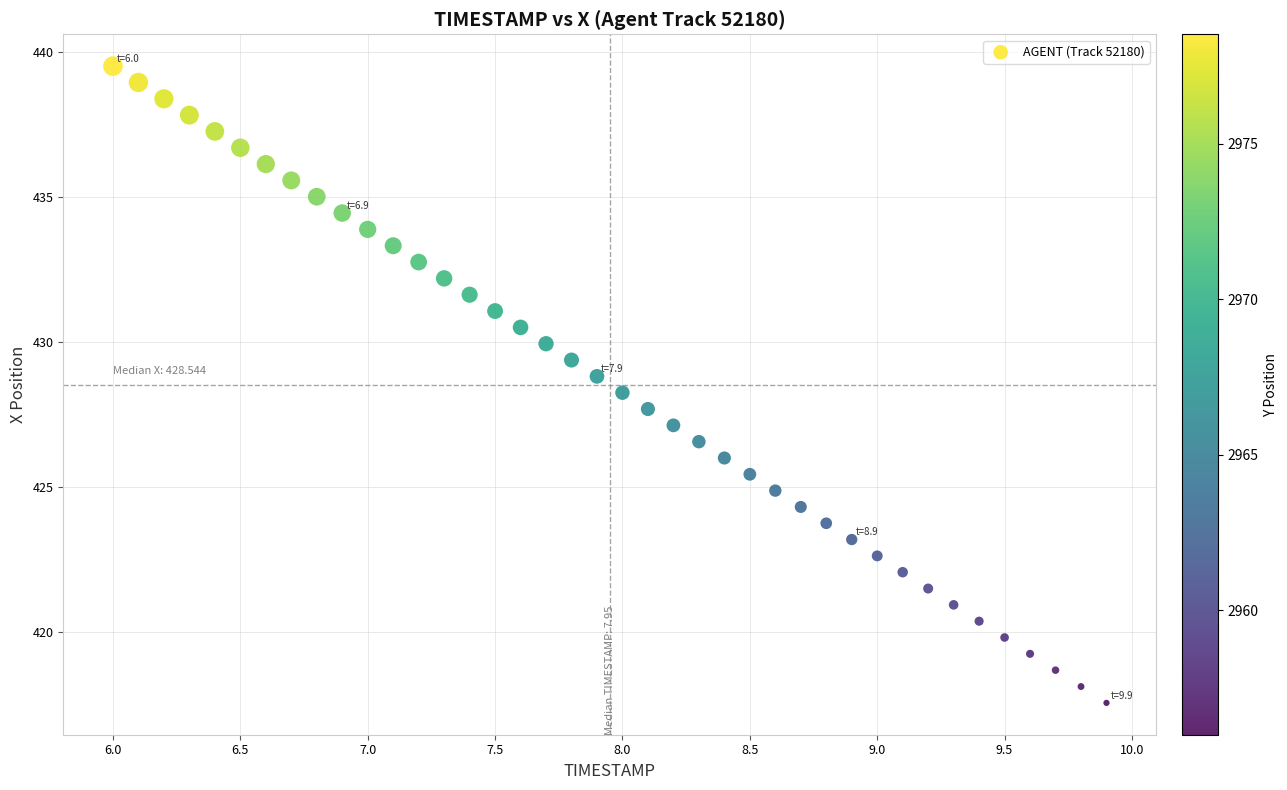

What is the range of X values (max minus min)?

3.9